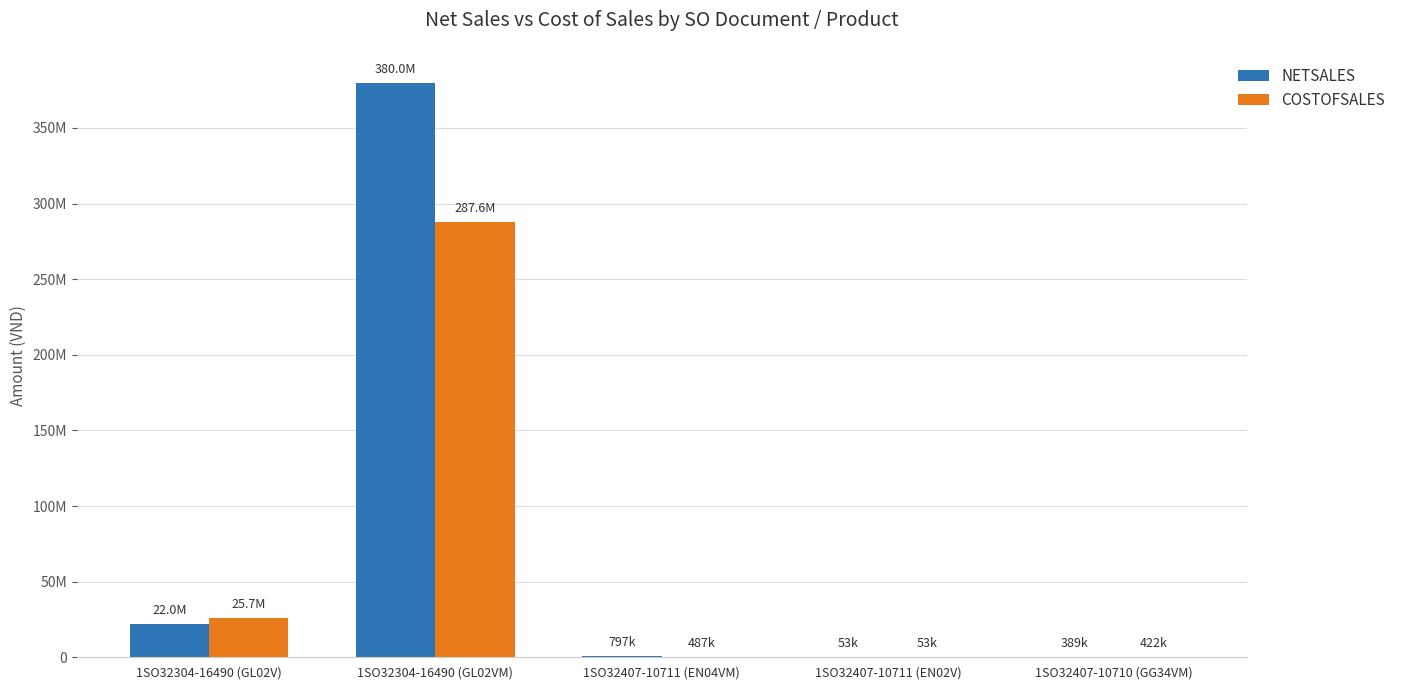

Are the bars horizontal?

No